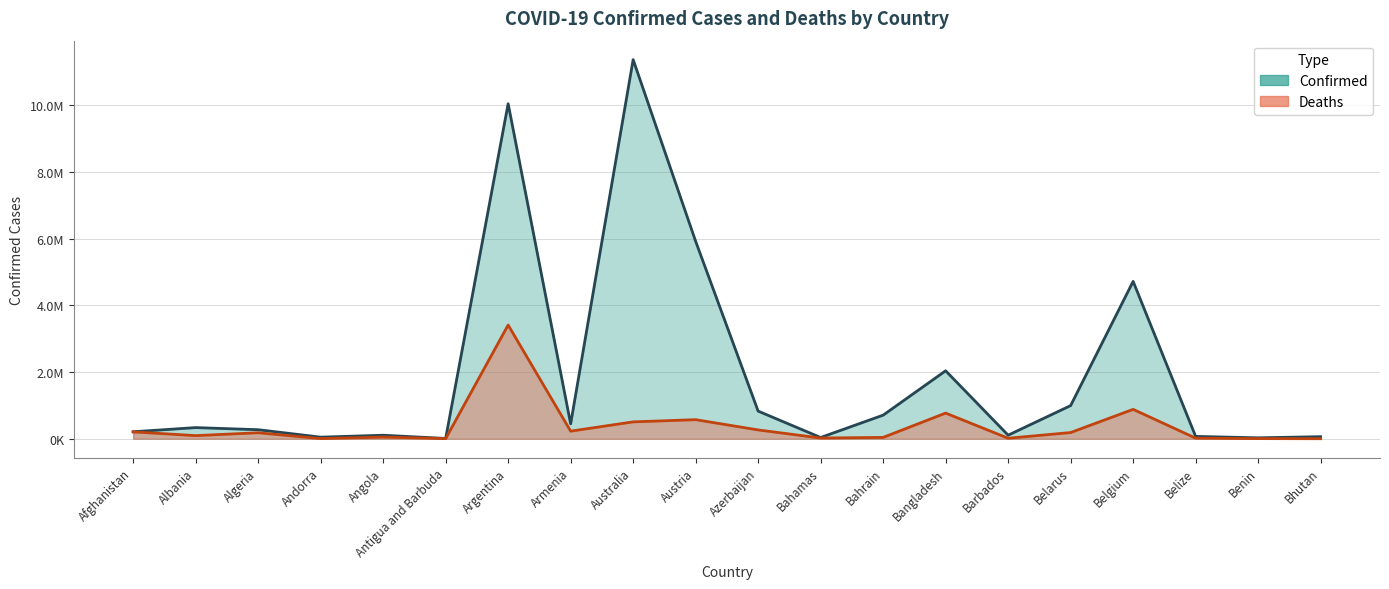

At which category does the chart reach its minimum across all series?

Bhutan